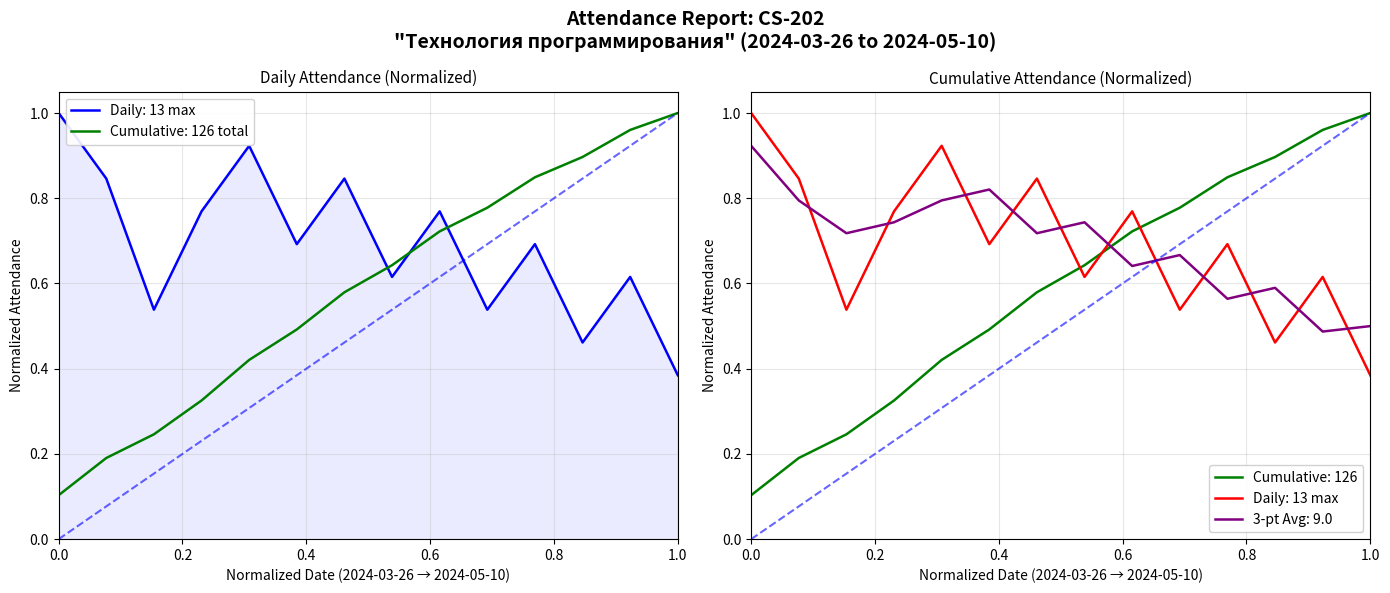

What is the approximate value at 0.0?

1.0